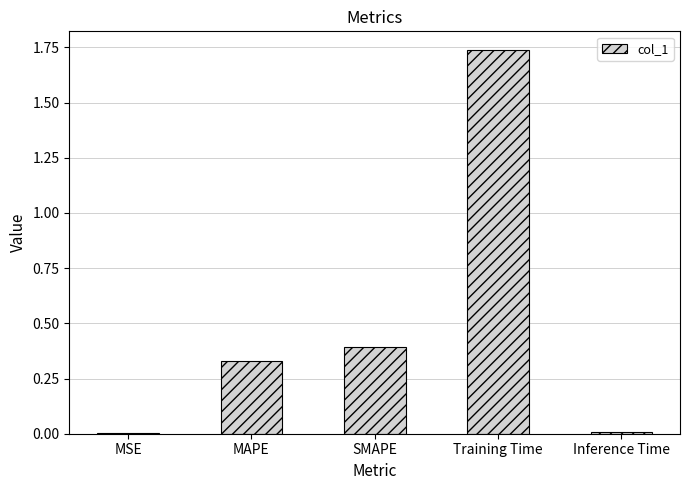

Is it true that the value at Inference Time is 0.0?

True